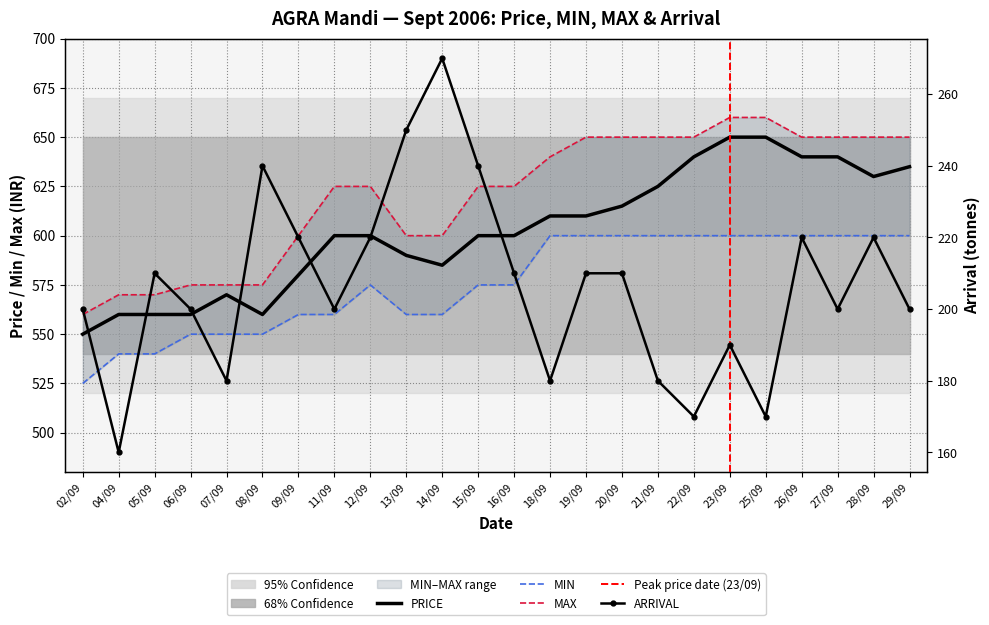

Which category has the highest value in the MAX series?

23/09